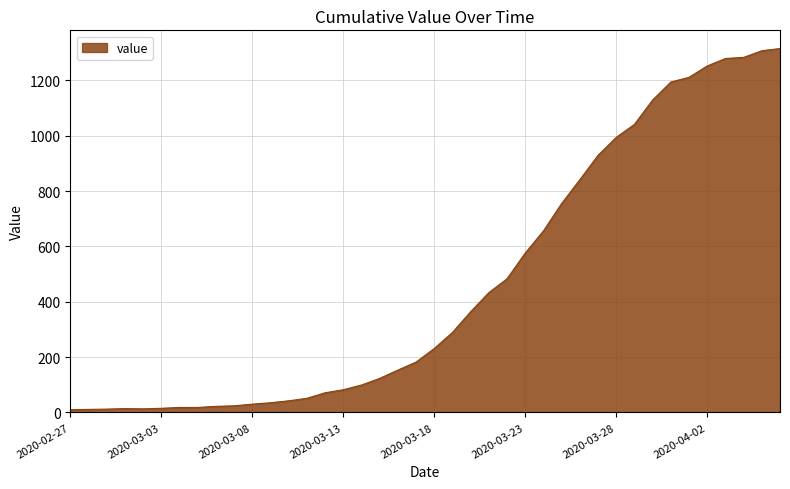

What is the difference between the maximum and minimum values?

1305